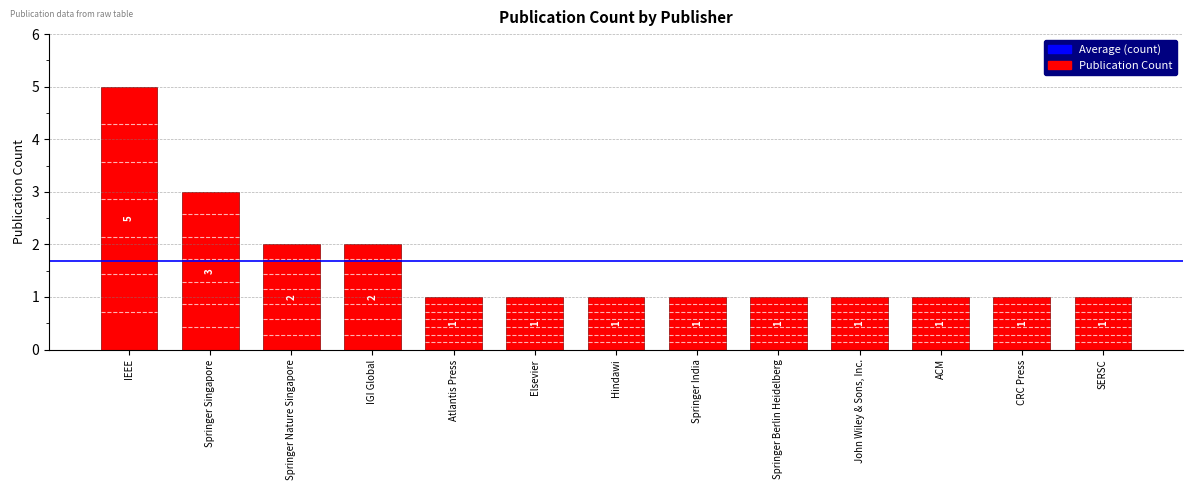

What is the label of the 7th bar from the right?

Hindawi